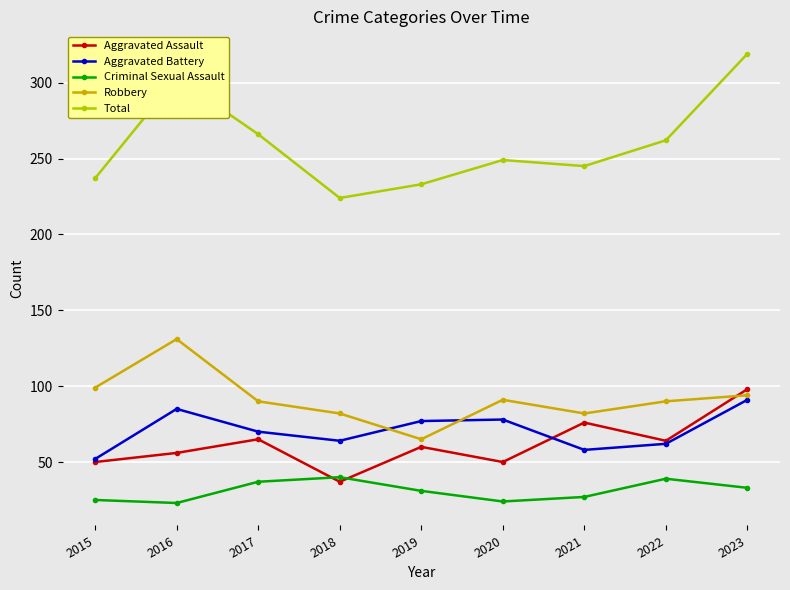

Which series has the largest range (max minus min)?

Total